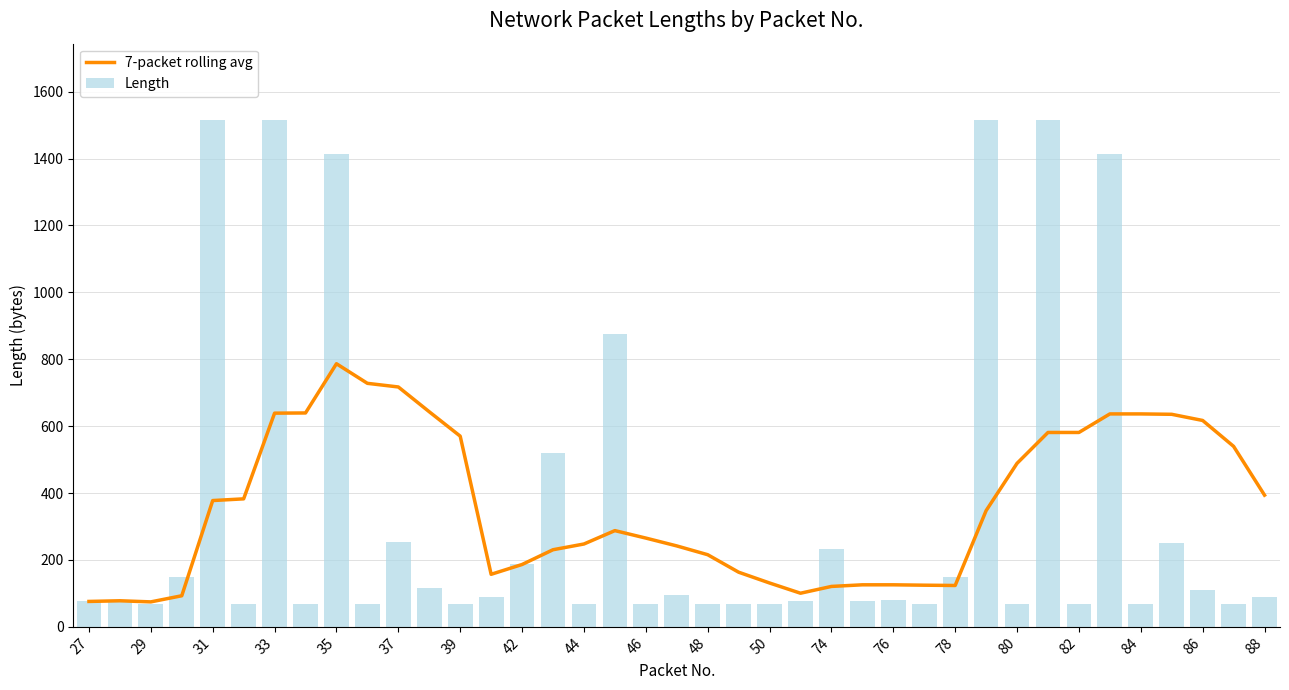

The 7-packet rolling avg series shows 123.7 at 78. True or false?

True